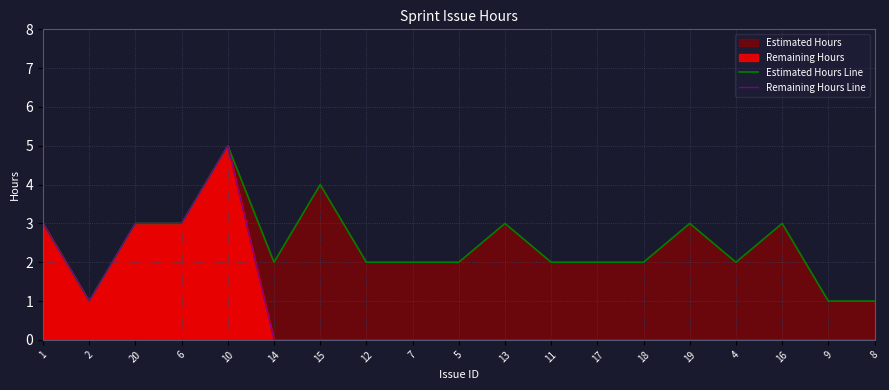

List the series in order of their overall mean, lowest first.

Remaining Hours Line, Estimated Hours Line